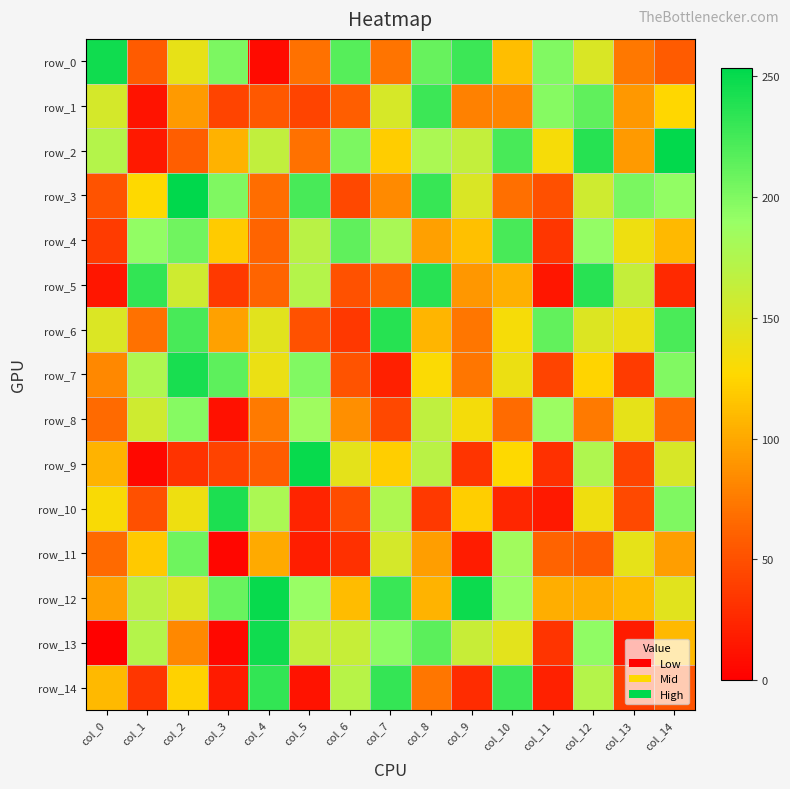

At which label is row_1 closest to 120?

col_14